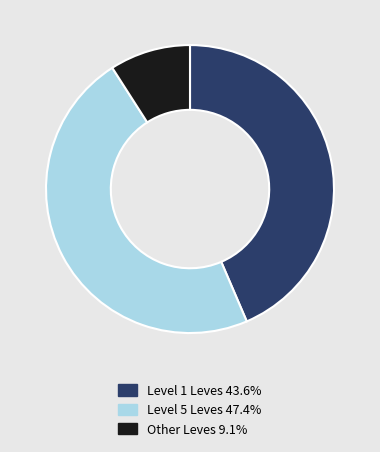

Is there a majority slice in this chart?

No